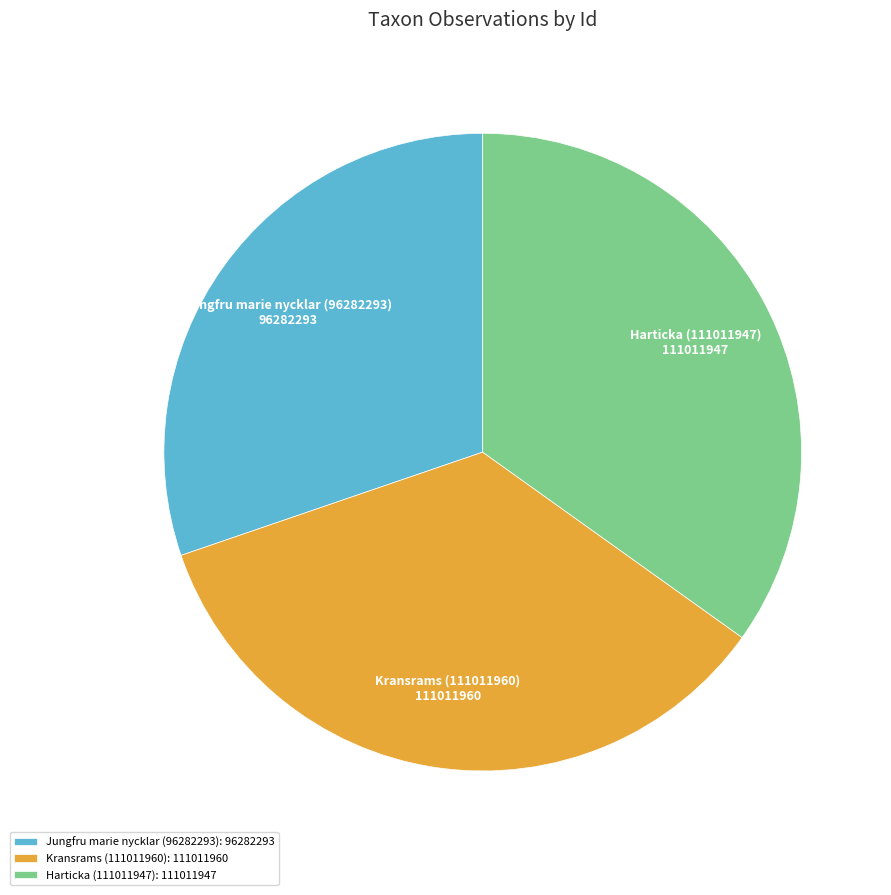

Is Kransrams (111011960) the majority of the pie?

No